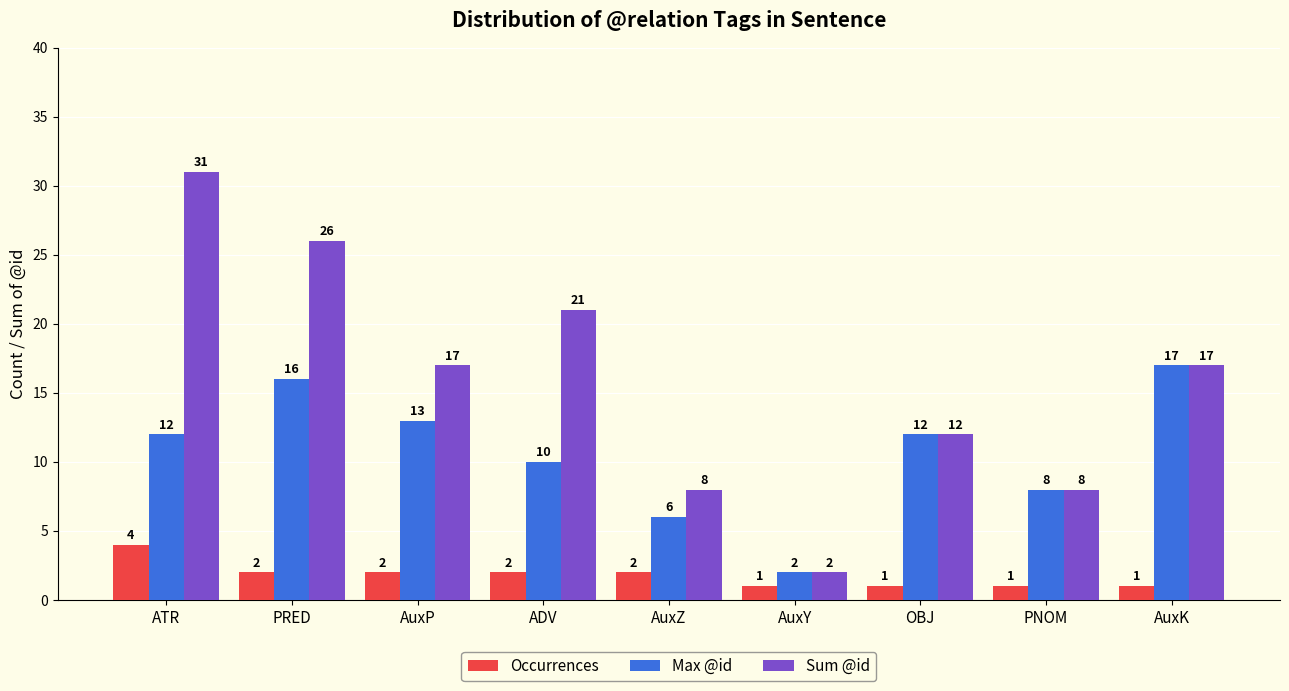

Rank the series by their maximum value, from lowest to highest.

Occurrences, Max @id, Sum @id